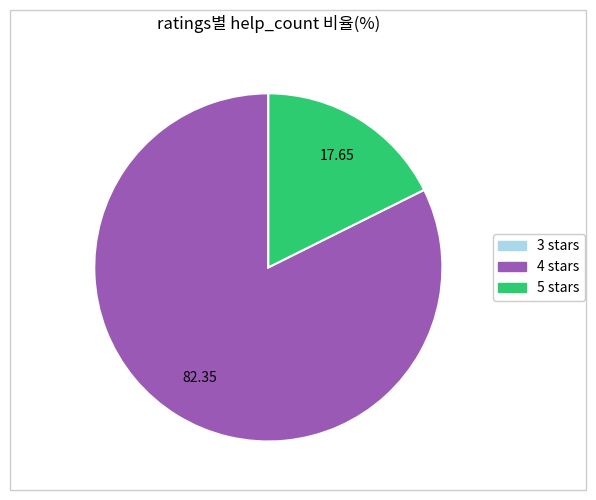

Is there any slice that represents more than half of the pie?

Yes